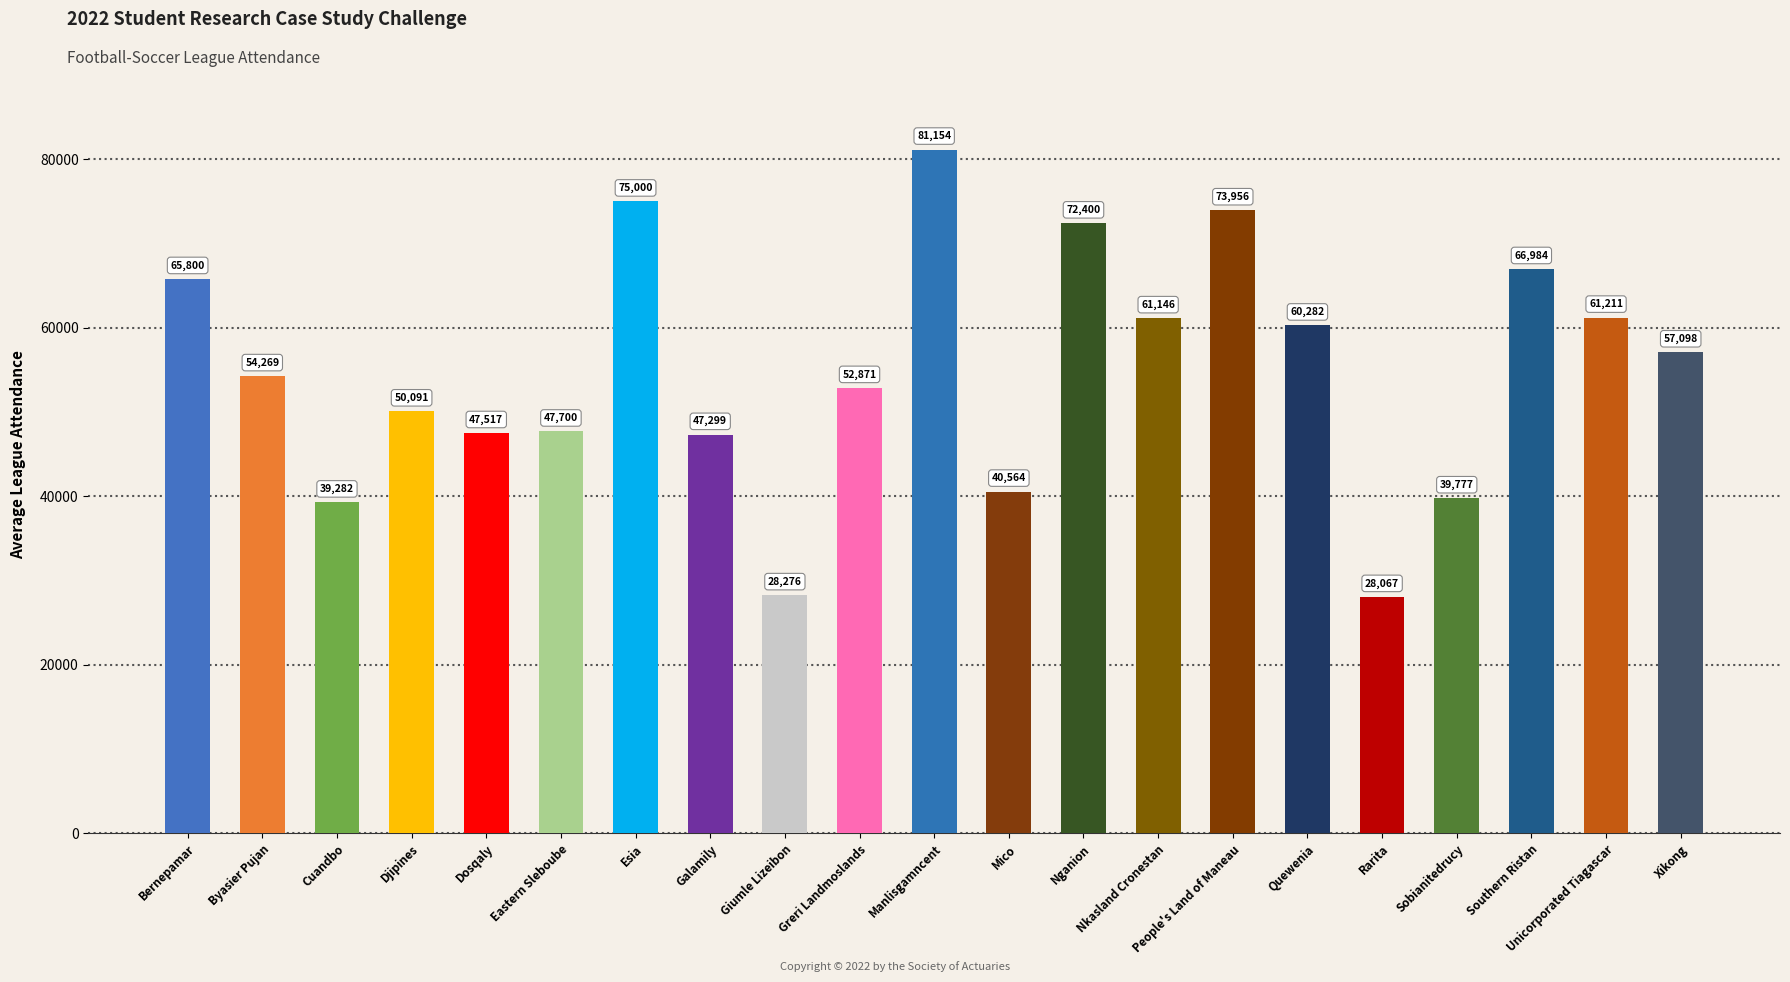

Which category has the highest value across all series?

Manlisgamncent